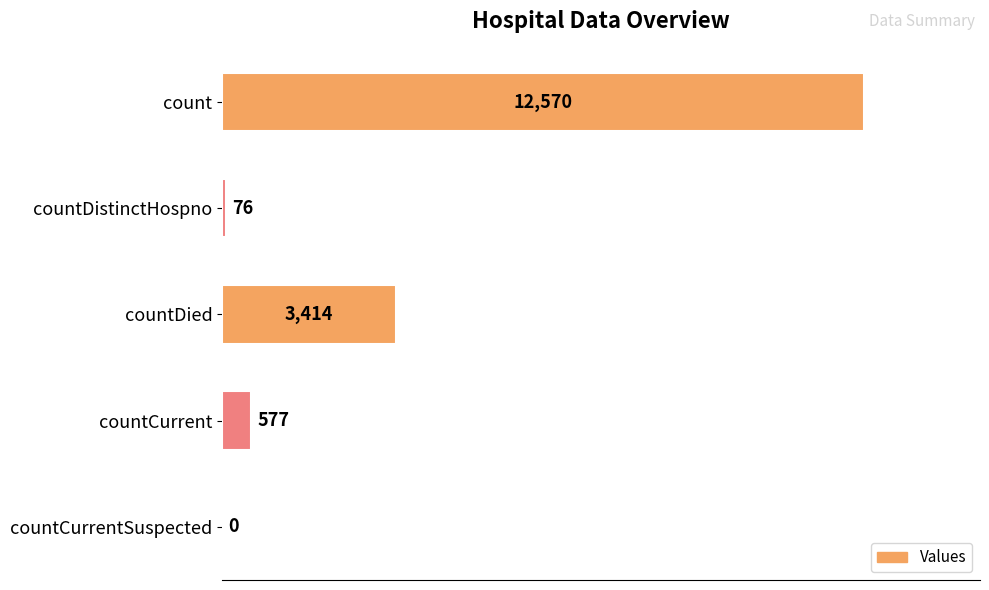

What is the sum of the values at count and countCurrent?

13147